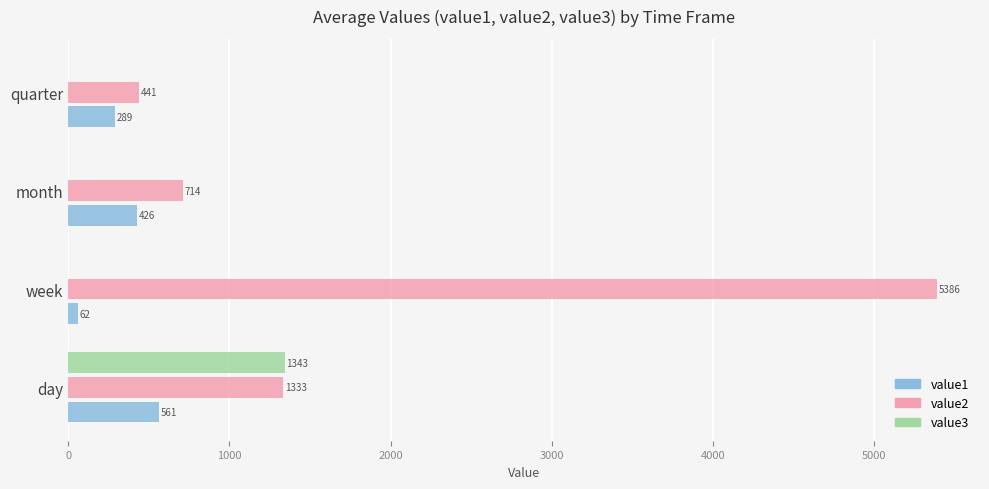

Is it true that value1 equals 289.2 at quarter?

True